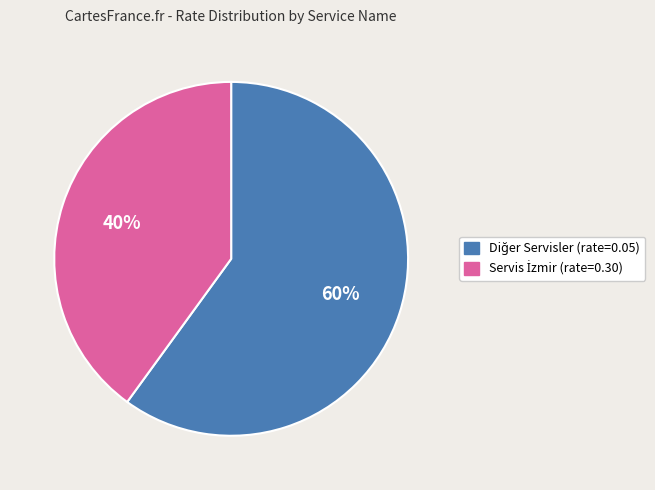

To the nearest percent, what is the average slice percentage?

50%